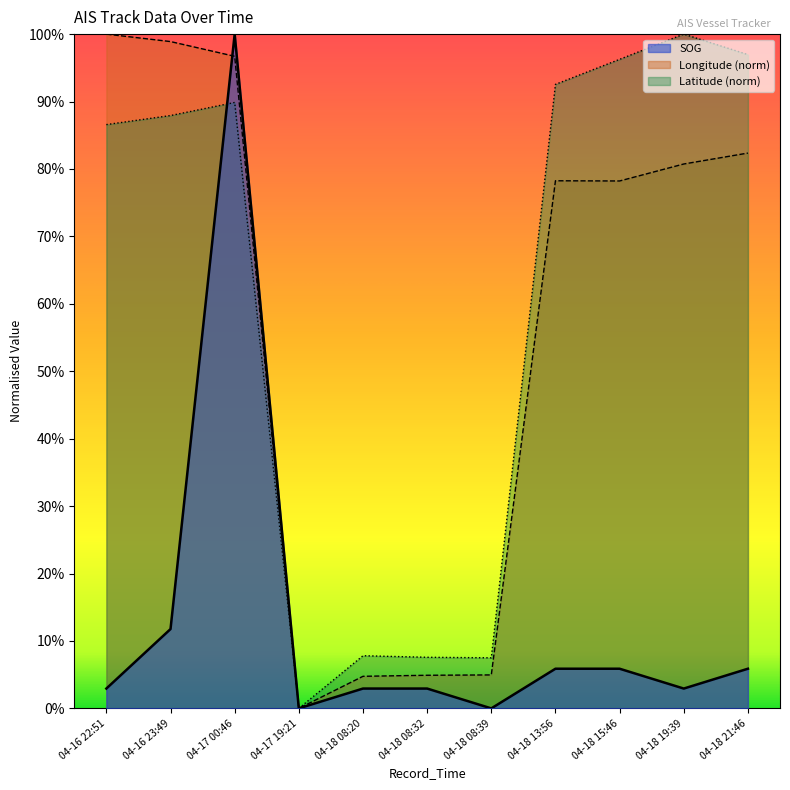

List the labels in order of Longitude value, smallest first.

04-17 19:21, 04-18 08:20, 04-18 08:32, 04-18 08:39, 04-18 15:46, 04-18 13:56, 04-18 19:39, 04-18 21:46, 04-17 00:46, 04-16 23:49, 04-16 22:51